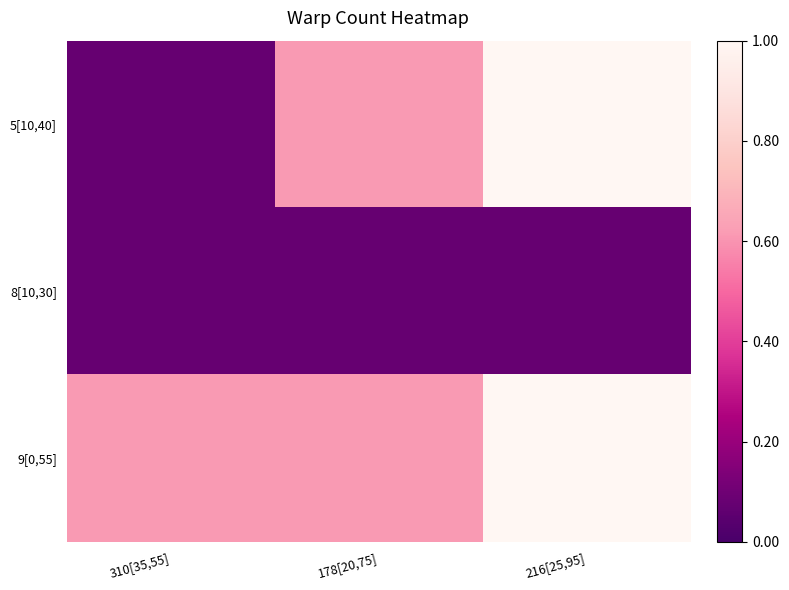

At how many categories does at least one series exceed 0?

3